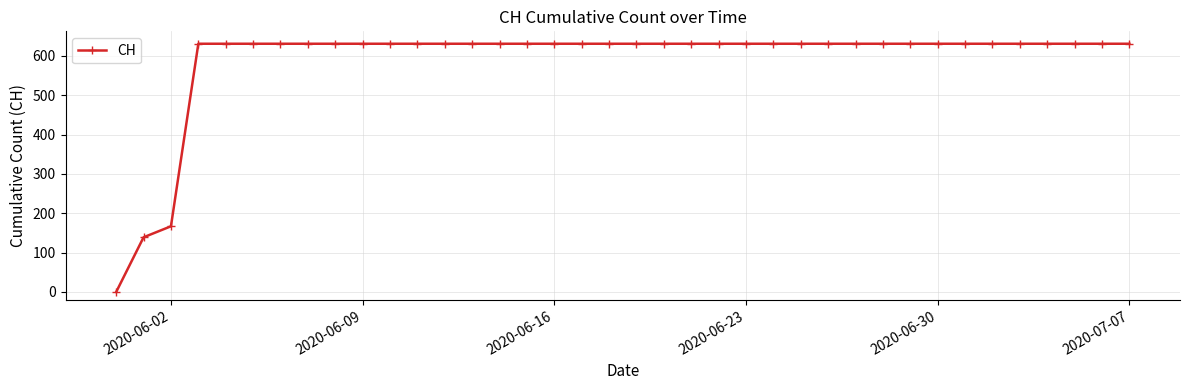

What is the sum of all values?

22391